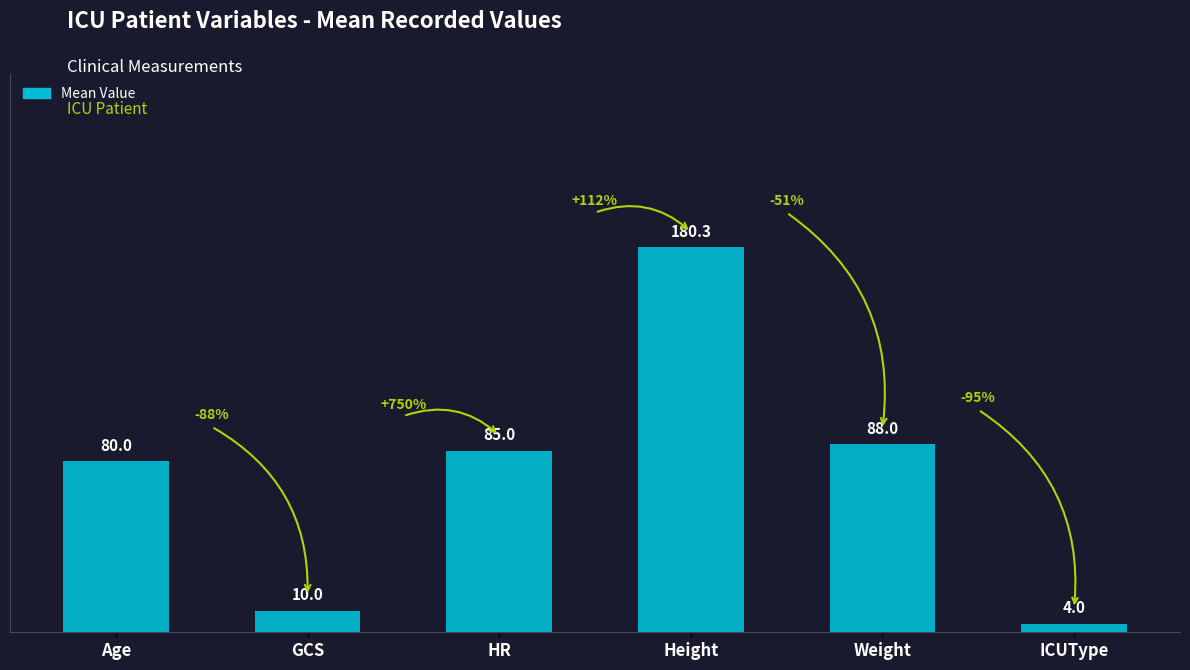

What is the change in value from GCS to Weight?

+78.0